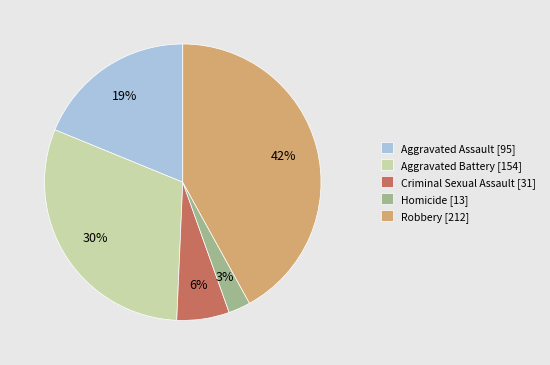

Between Criminal Sexual Assault [31] and Homicide [13], which is larger?

Criminal Sexual Assault [31]